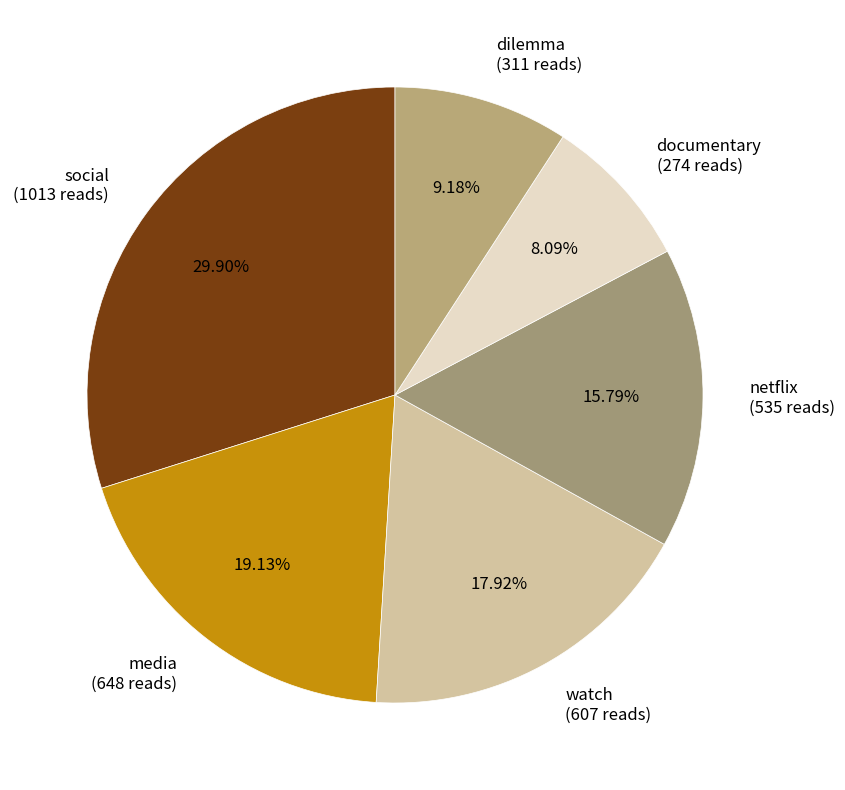

Is the sum of watch and netflix greater than half?

No